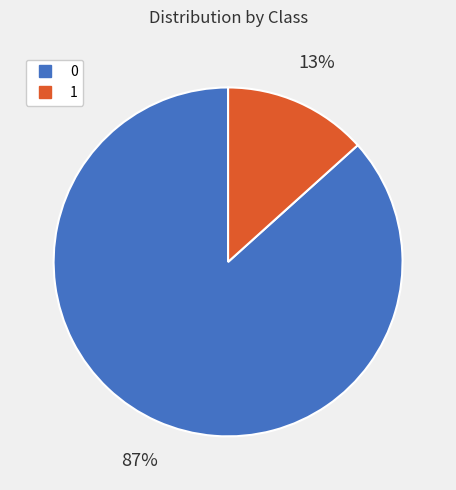

Which category has the smallest portion of the pie?

1